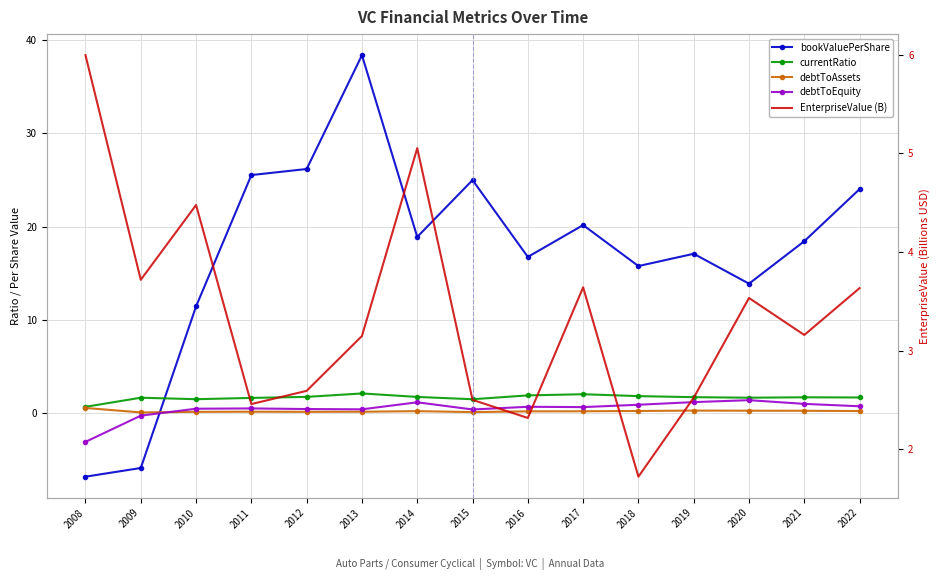

True or false: EnterpriseValue (B) and debtToAssets cross at least once.

False